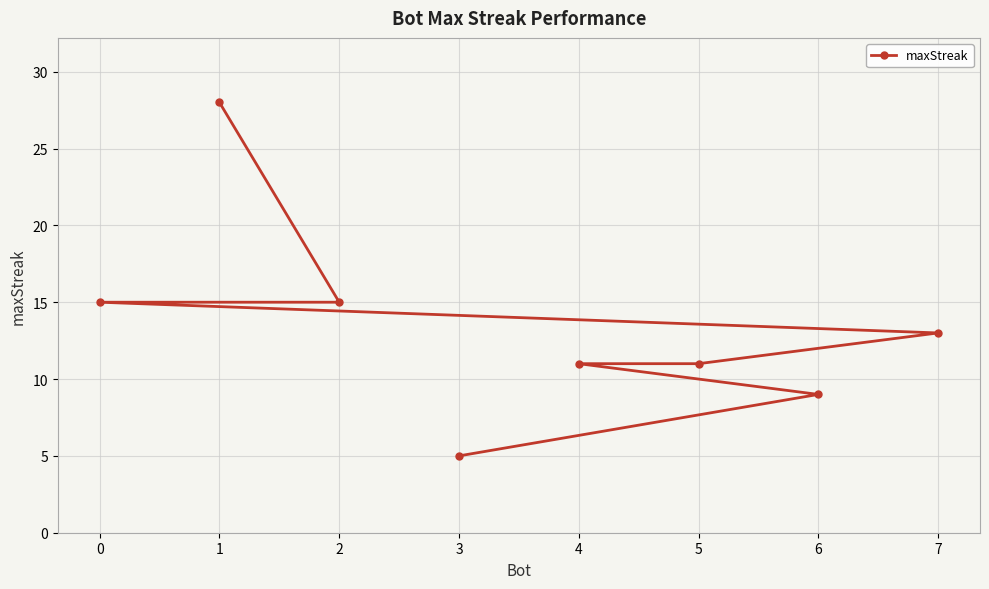

What is the difference between the second highest and minimum values?

10